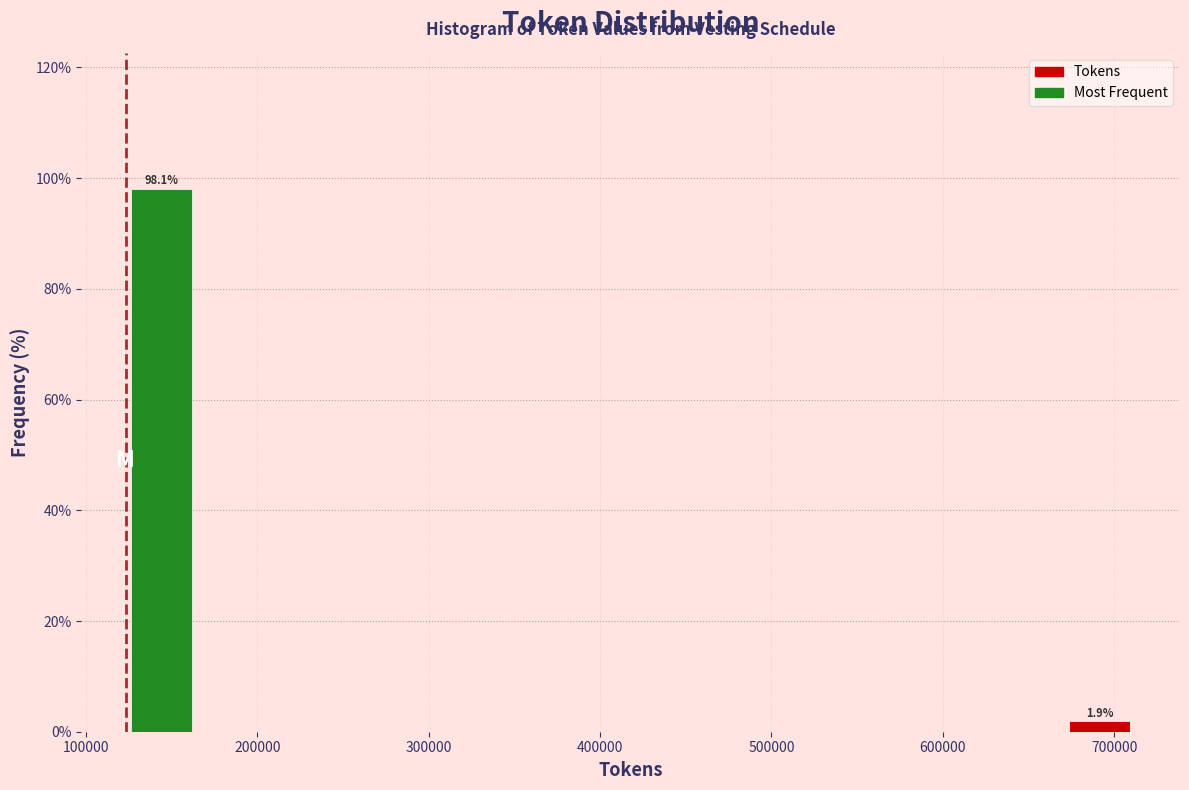

Which range on the x-axis has the tallest bar?

120000 to 170000